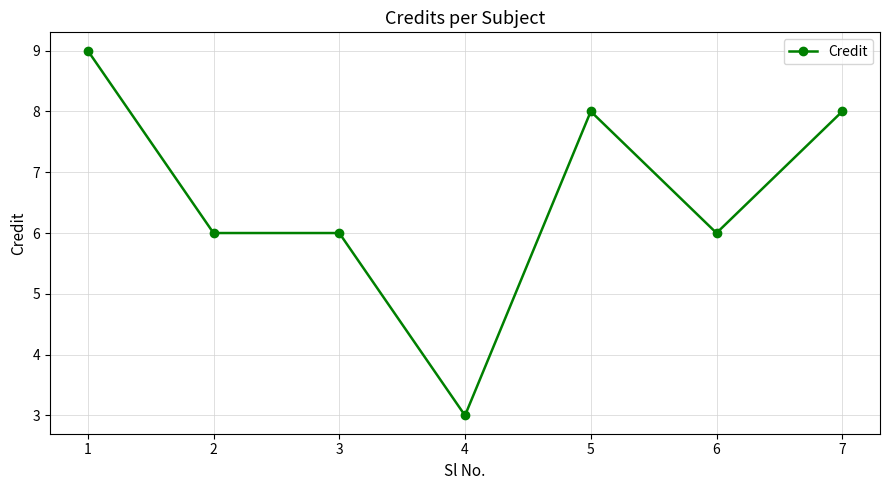

Is it true that the value at 2 is 4?

False